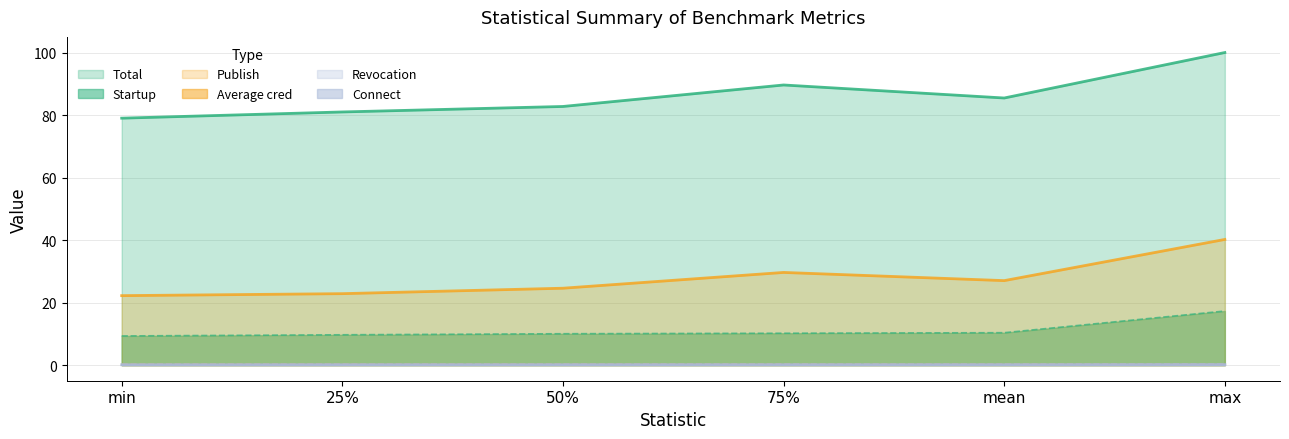

At which category does the chart reach its minimum across all series?

min